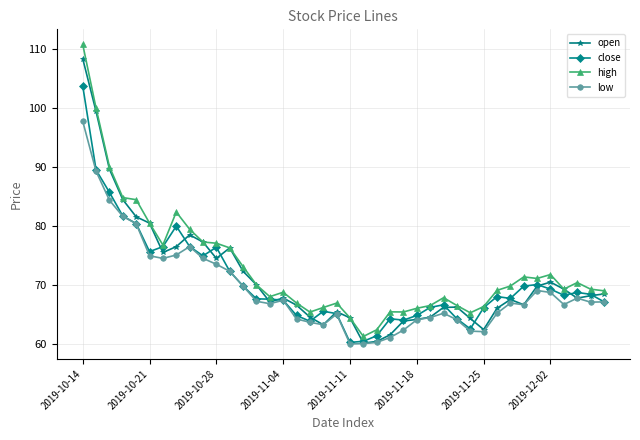

What is the value of the open point at the 16th from the left?

67.8